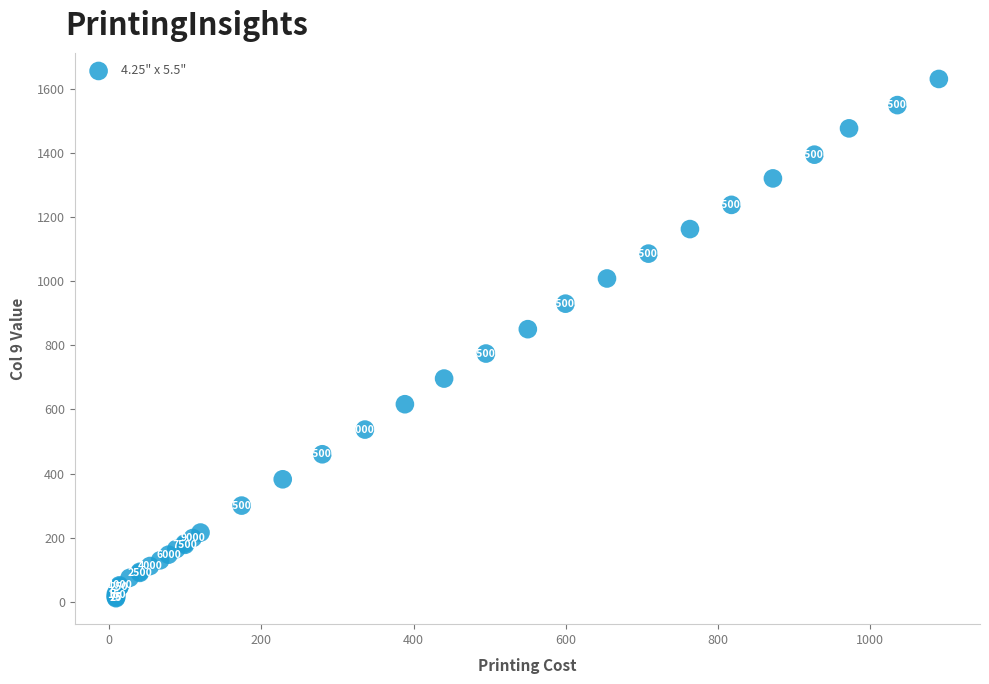

What Y value in the scatter plot is closest to 820?

850.0